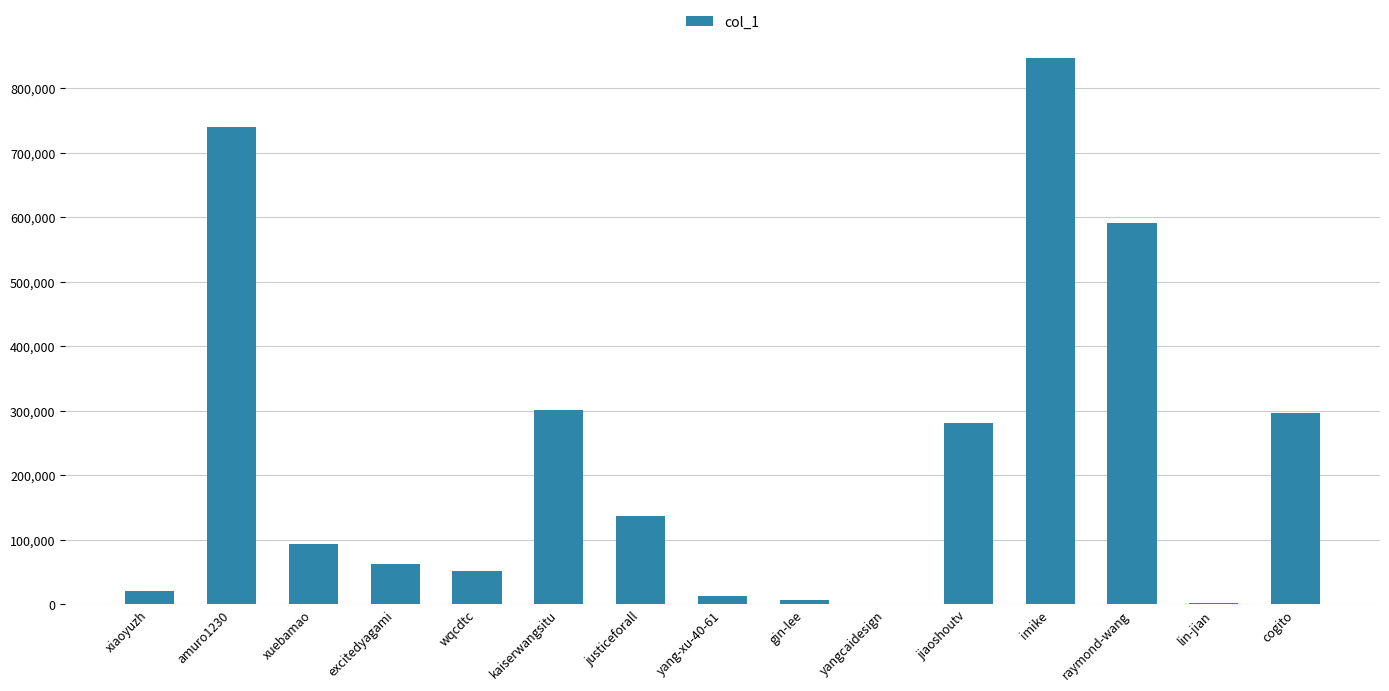

What is the approximate value at wqcdtc?

50821